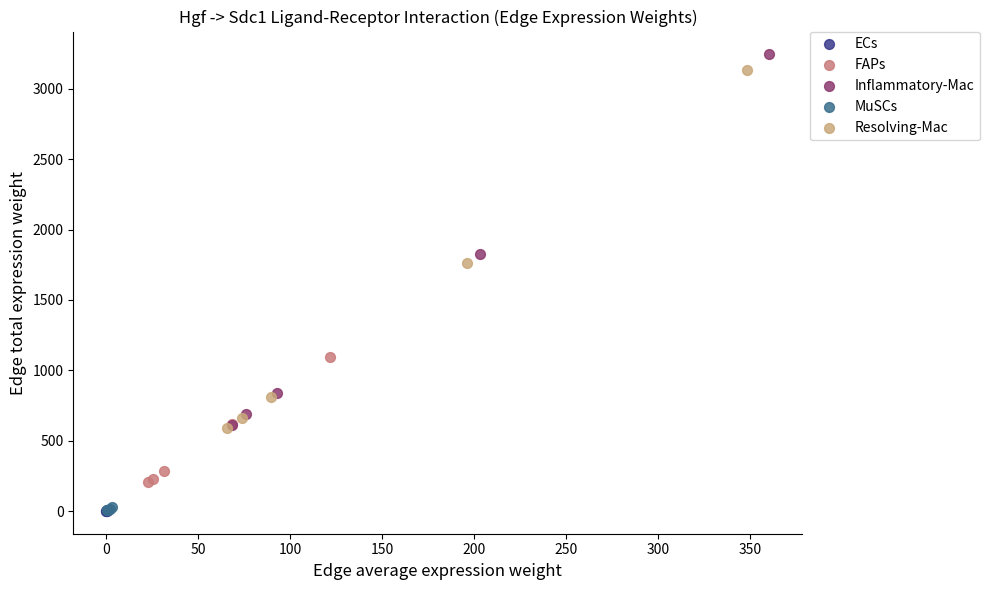

Which series has the largest Y range (max minus min)?

Inflammatory-Mac